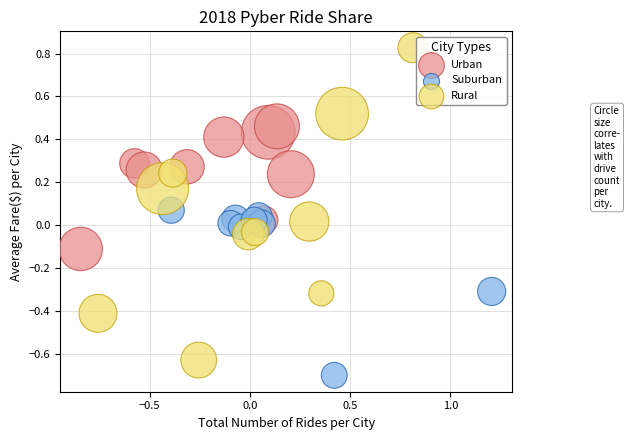

Which series reaches the minimum Y coordinate?

Suburban